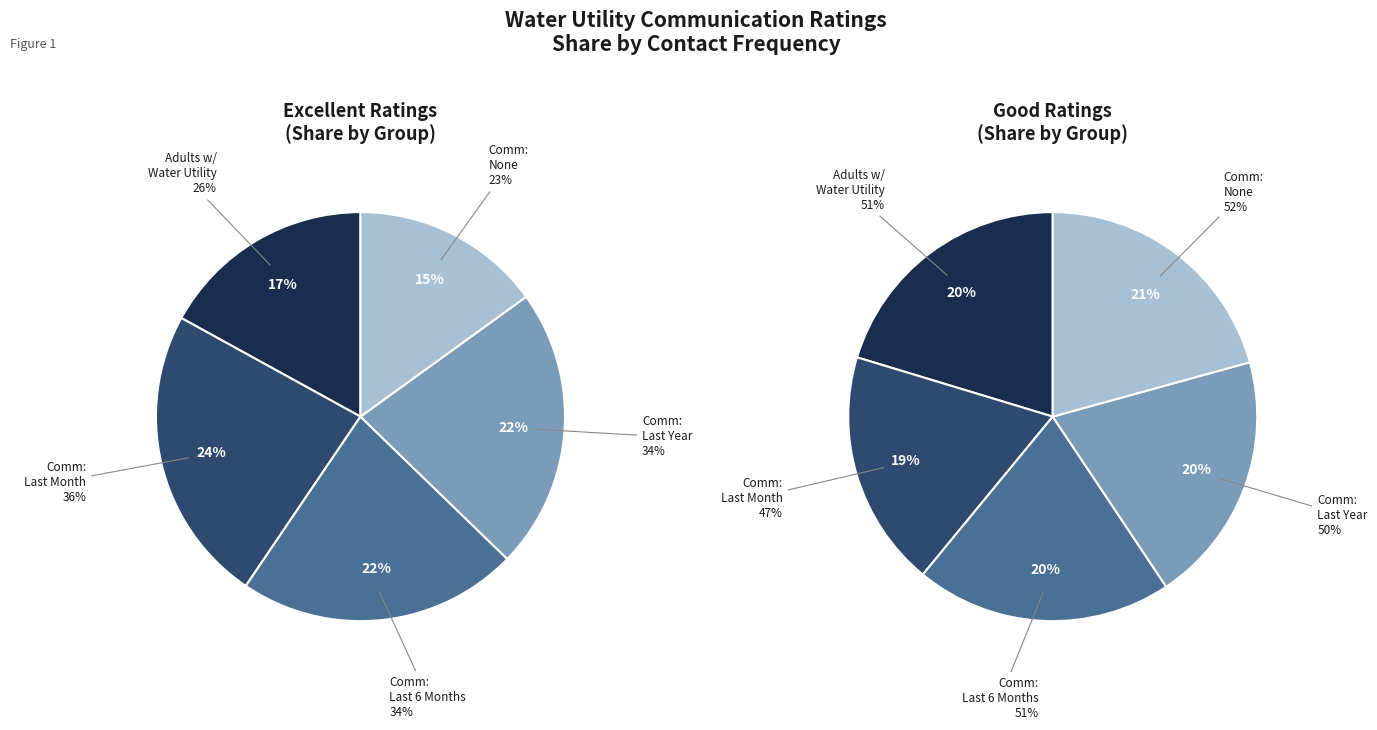

To the nearest percent, what is the average slice percentage?

20%